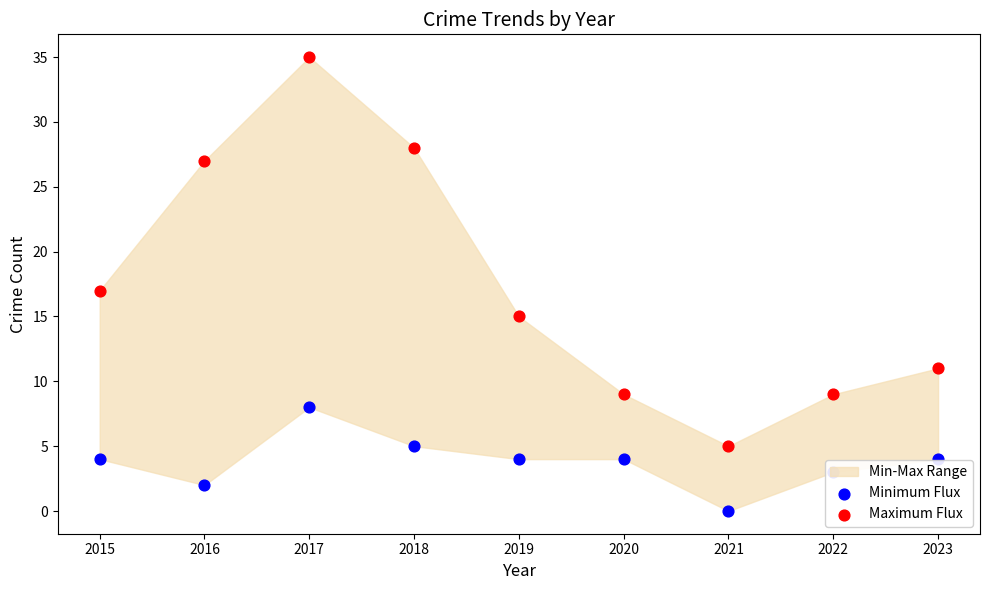

Which series has the largest total across all categories?

Maximum Flux